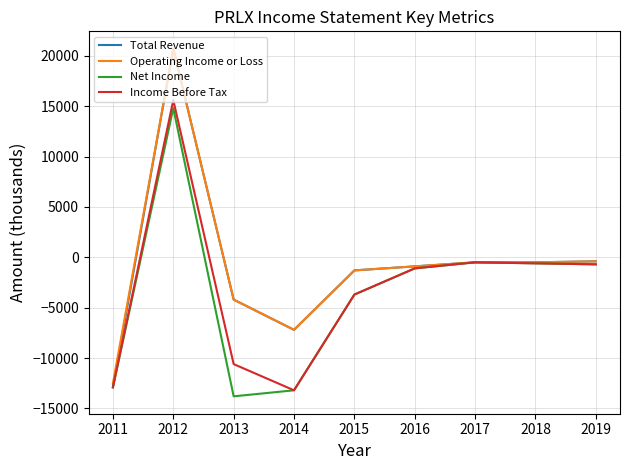

In Net Income, how many points are higher than both neighbors (excluding endpoints)?

2